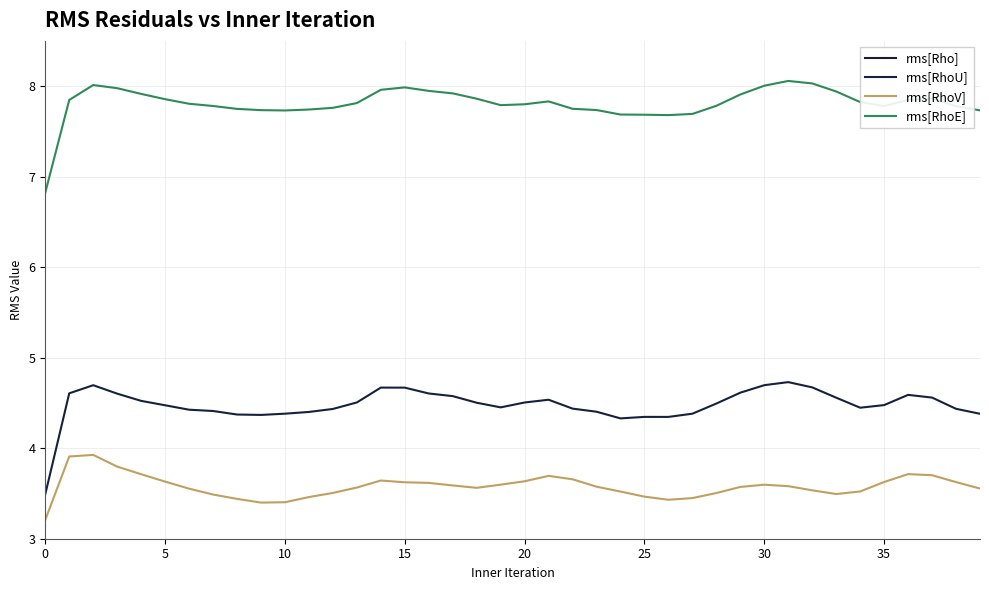

True or false: rms[RhoV] and rms[RhoU] cross at least once.

False